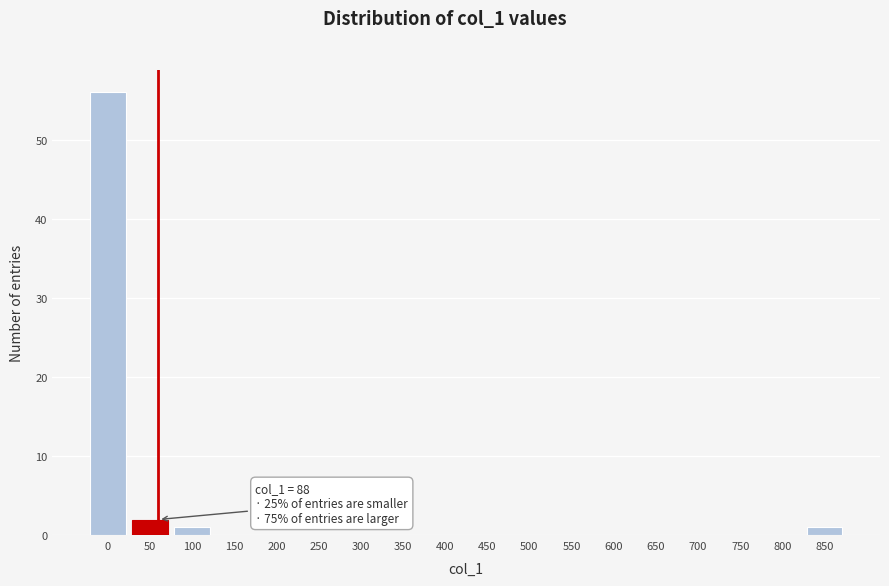

Reading left to right, what are all the values shown in this chart?

0=56	50=2	100=1	150=0	200=0	250=0	300=0	350=0	400=0	450=0	500=0	550=0	600=0	650=0	700=0	750=0	800=0	850=1